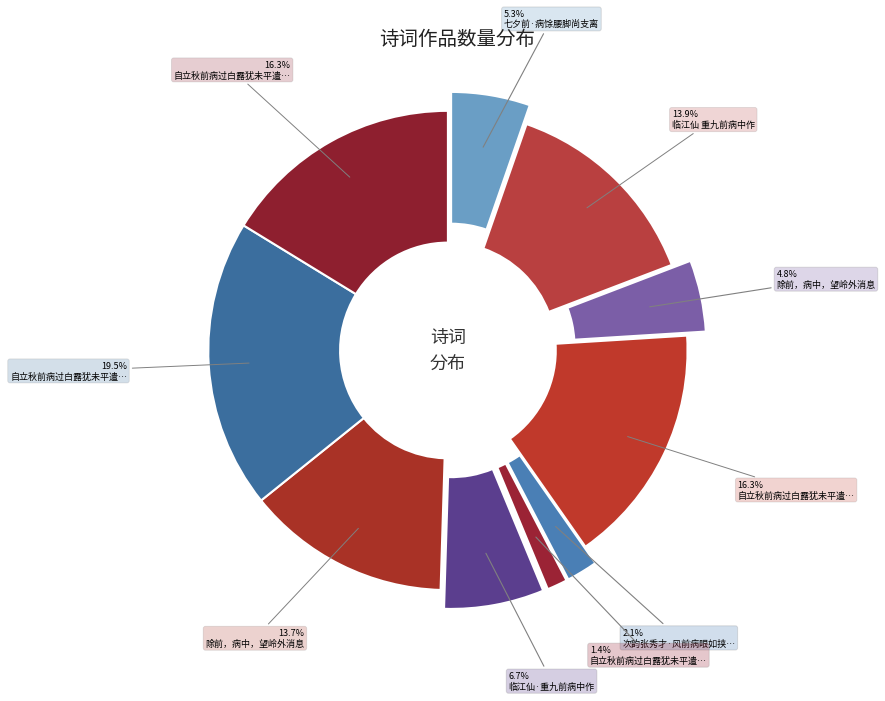

Is 自立秋前病过白露犹未平遣怀 the majority of the pie?

No